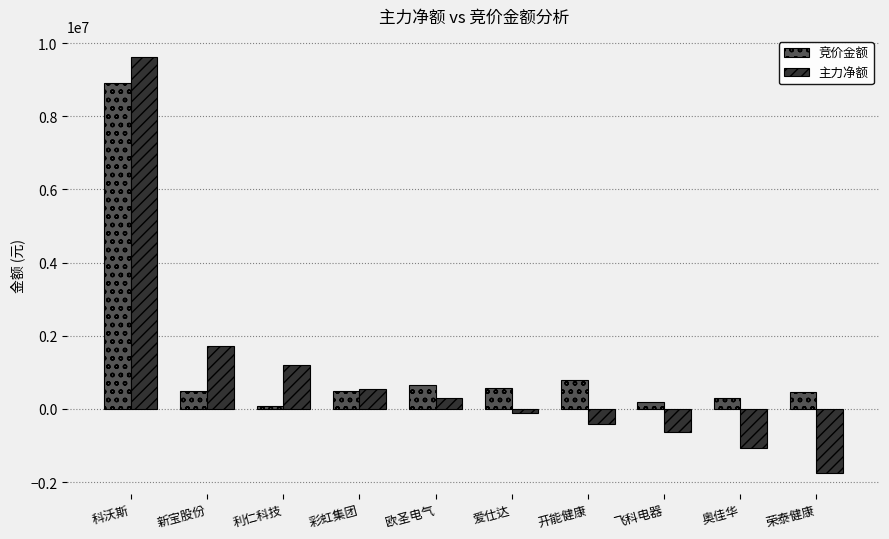

Rank the series by their maximum value, from lowest to highest.

竞价金额, 主力净额